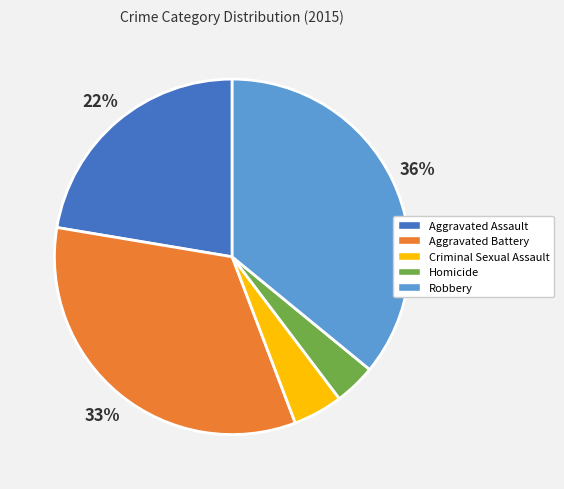

Is it true that Homicide is 4% of the pie?

True